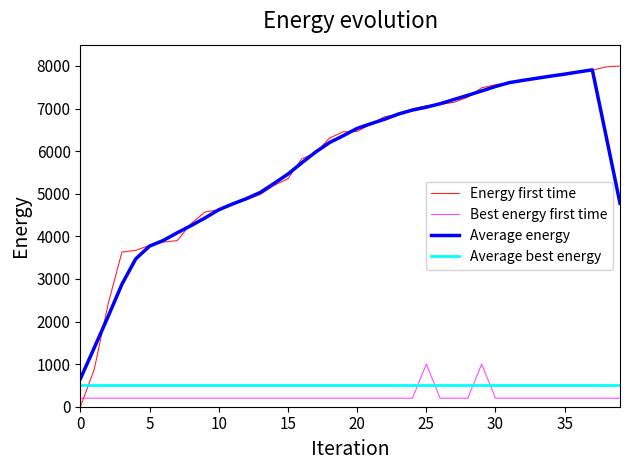

After their last crossing, which series has the higher values: Best energy first time or Average best energy?

Average best energy